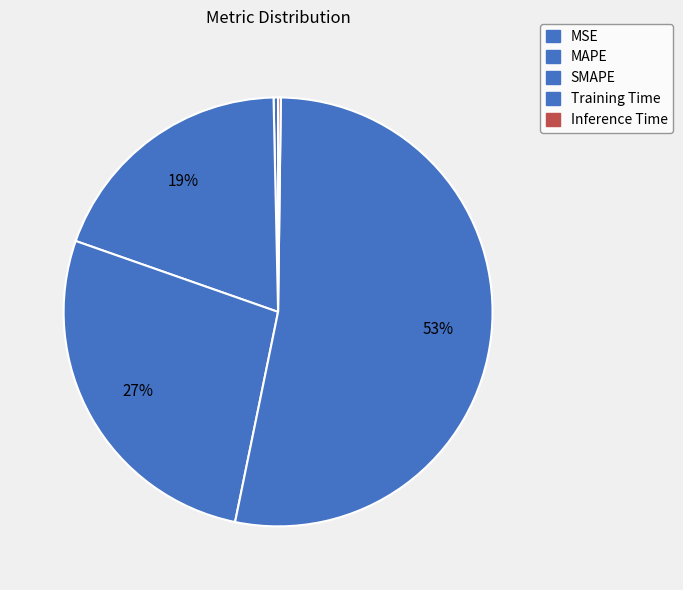

What is the total percentage of Training Time and SMAPE?

80.2%